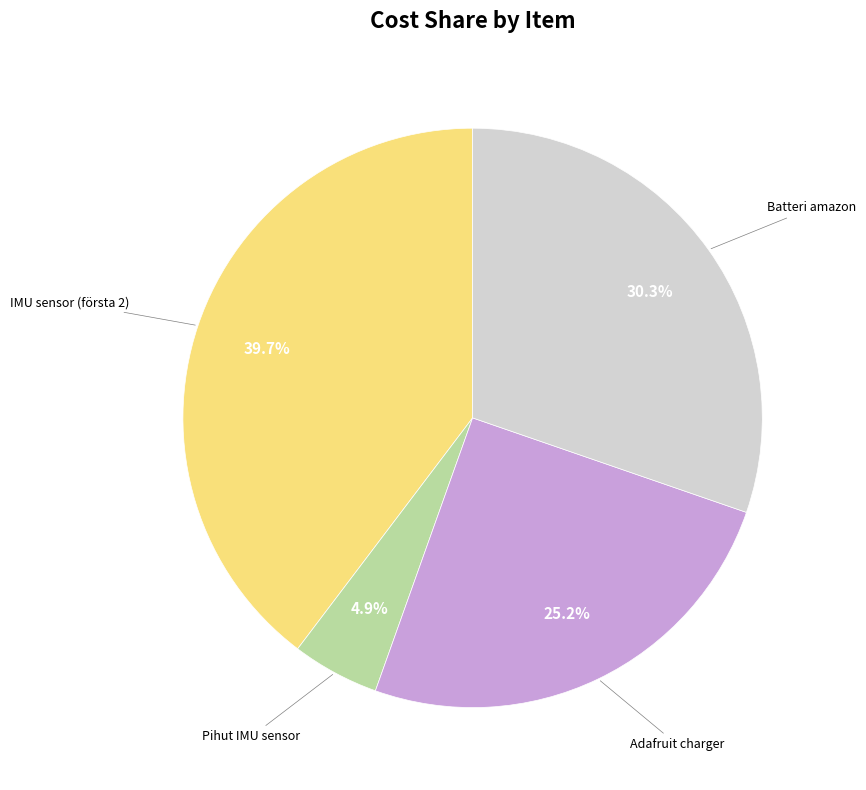

How many segments does this pie chart have?

4